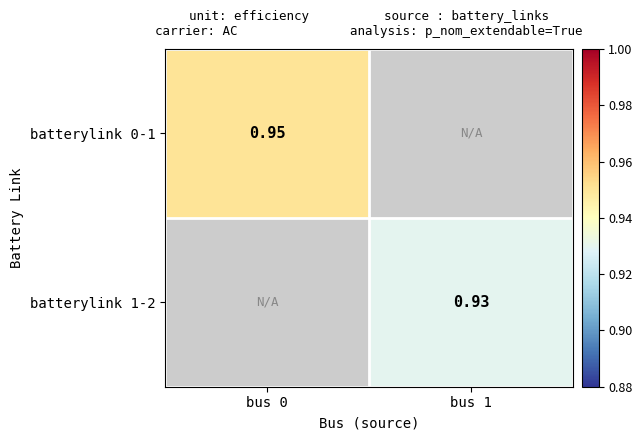

The value of batterylink 1-2 at bus 0 is 0.4. True or false?

False